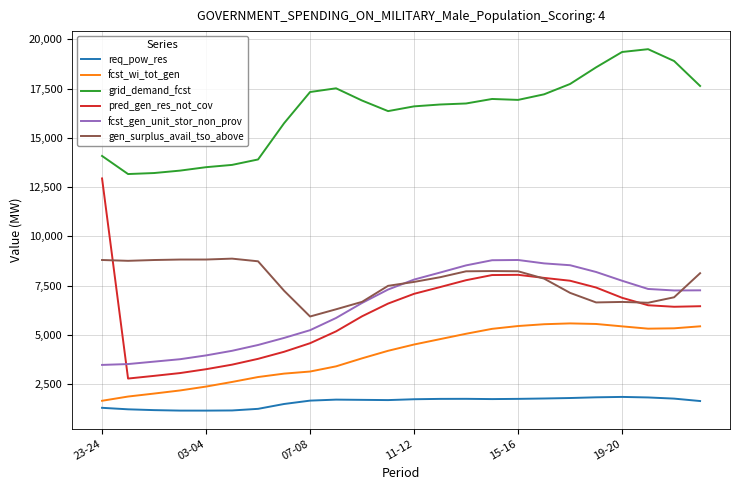

Which series has the widest spread of values?

pred_gen_res_not_cov